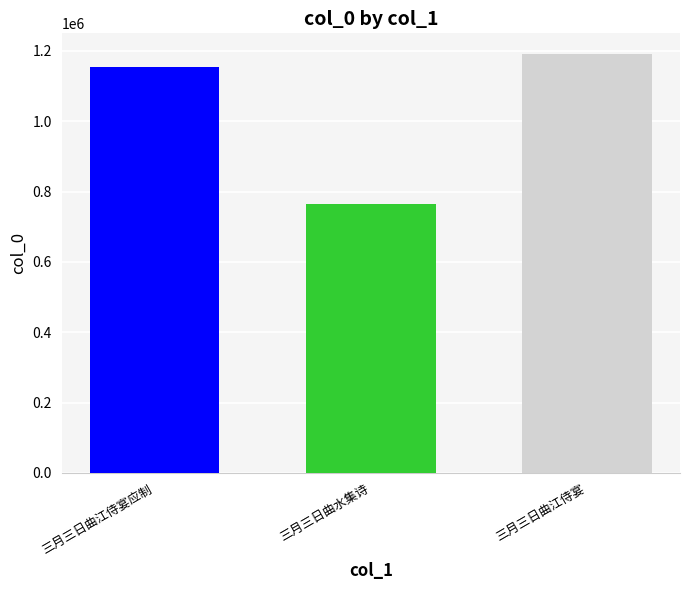

Is it true that the value at 三月三日曲江侍宴 is 1190343?

True